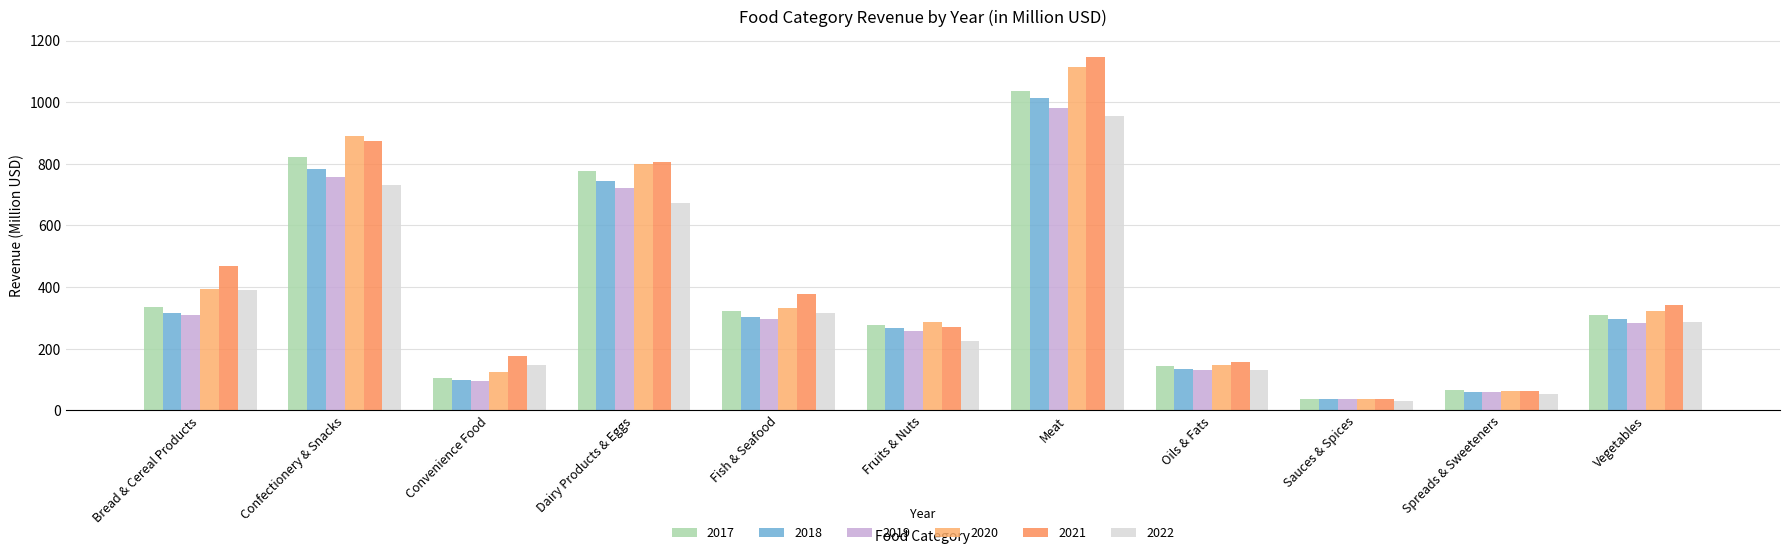

Which has a higher value, Meat or Sauces & Spices?

Meat